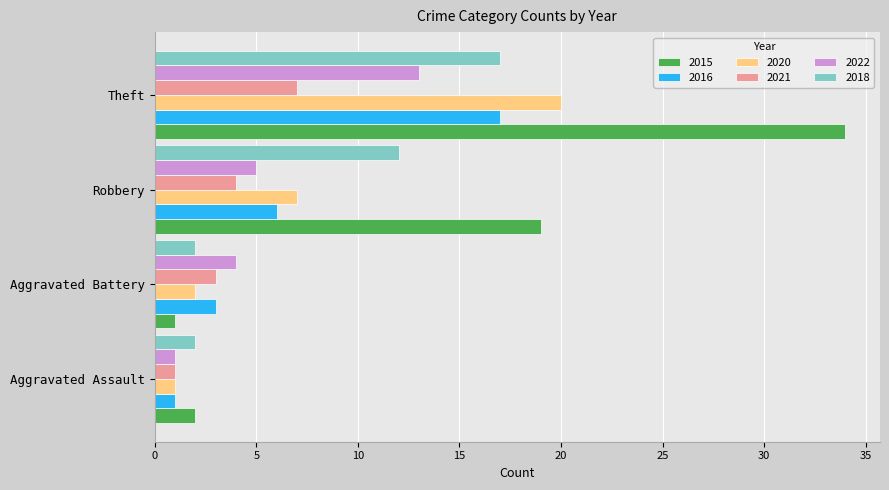

What is the sum of the 2022 values at Robbery and Aggravated Assault?

6